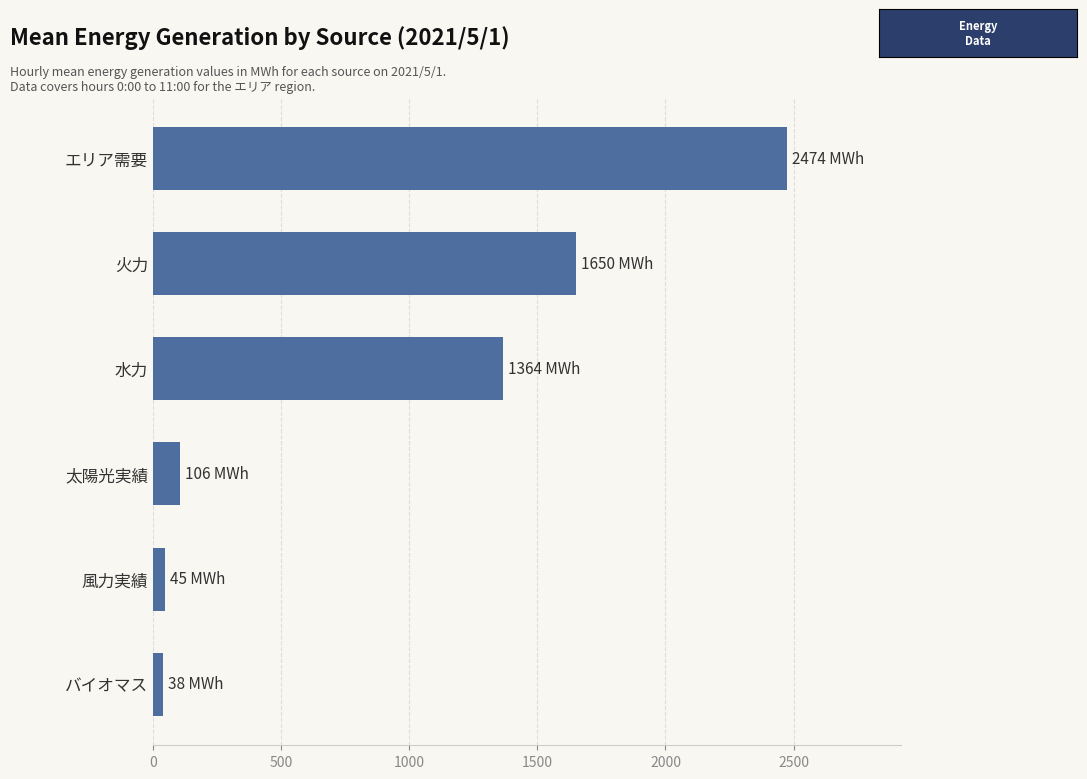

What is the sum of all values?

5677.3